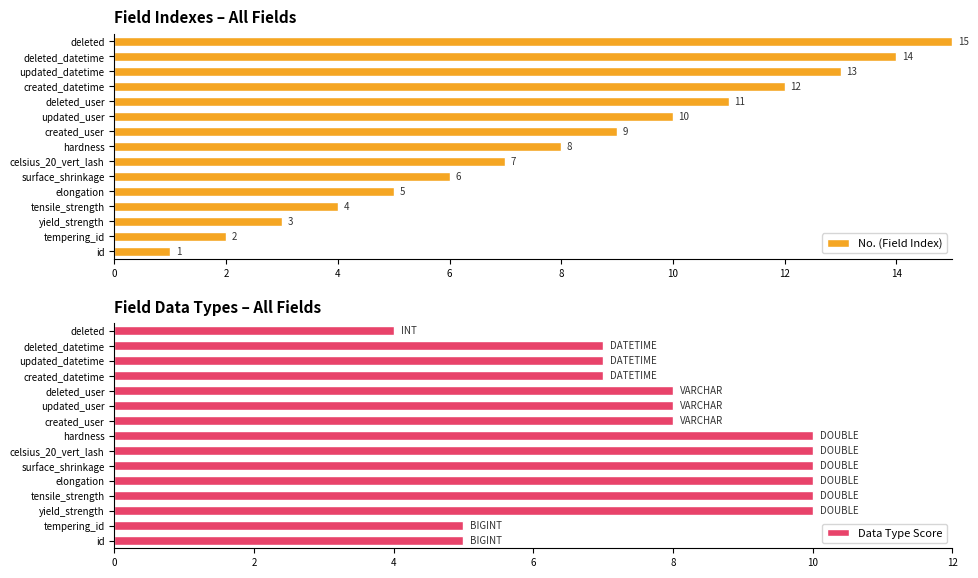

At which label is No. (Field Index) closest to 8?

hardness